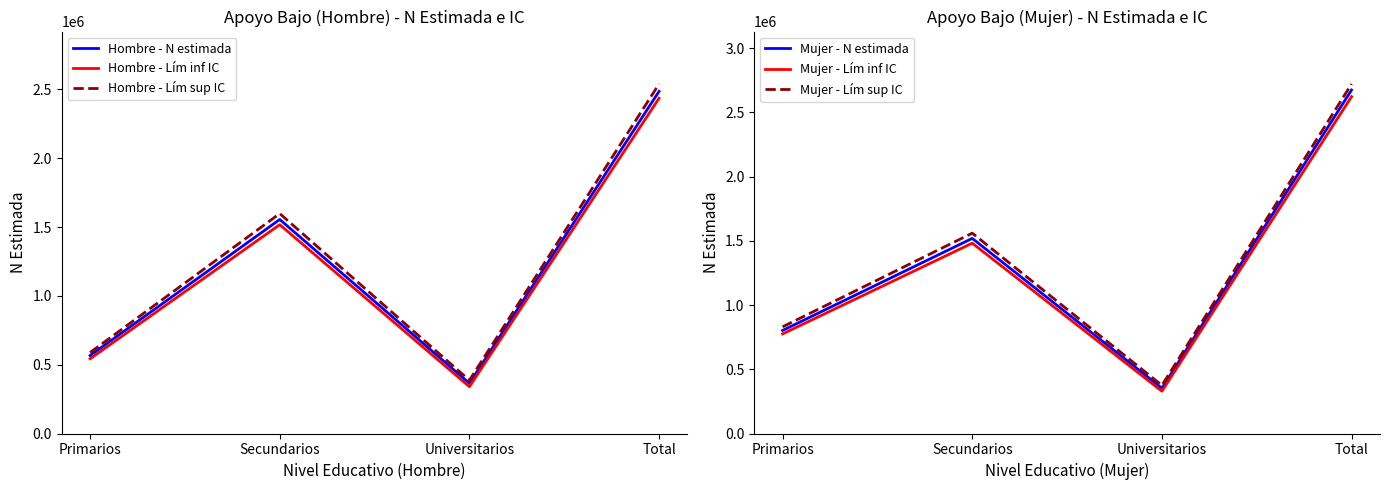

At which label is Mujer - N estimada closest to 1513143?

Secundarios